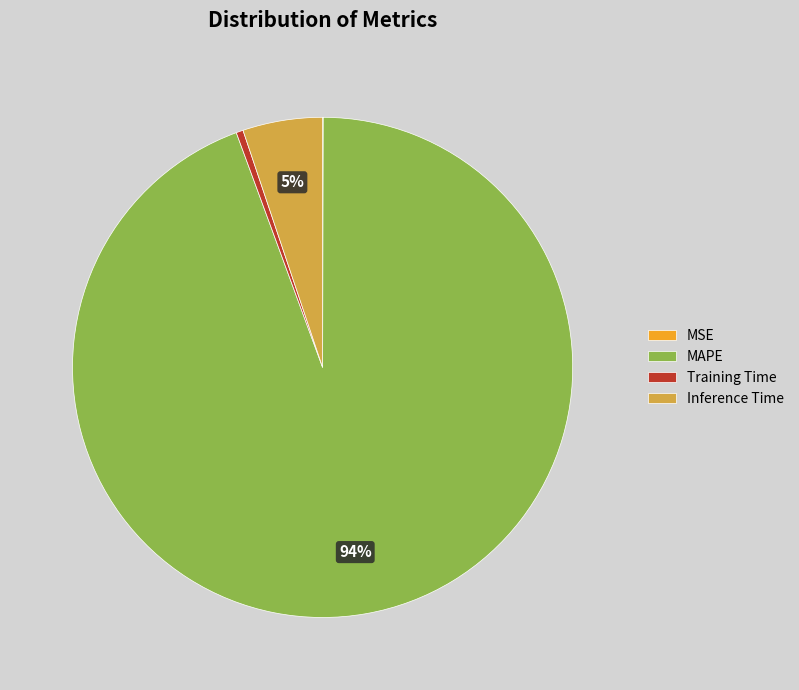

Is there any slice that represents more than half of the pie?

Yes